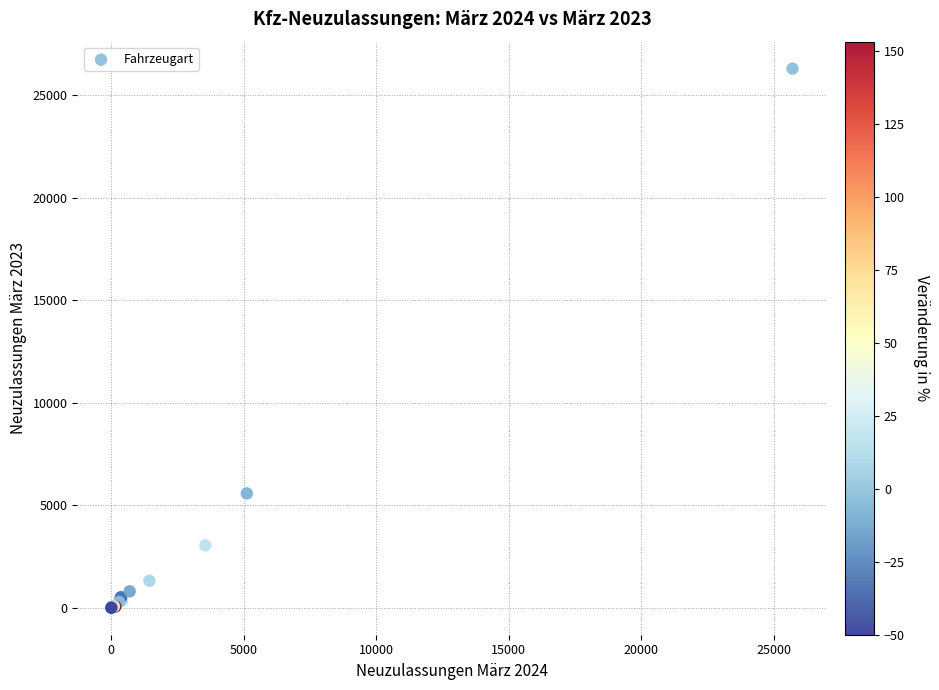

What Y value in the scatter plot is closest to 13154?

5582